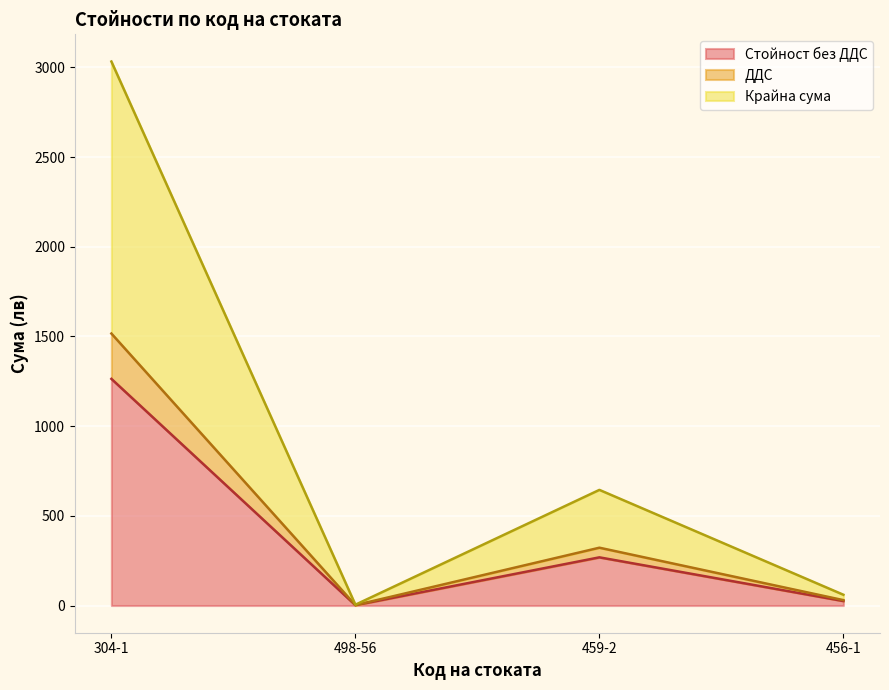

At which label does Крайна сума reach its peak?

304-1